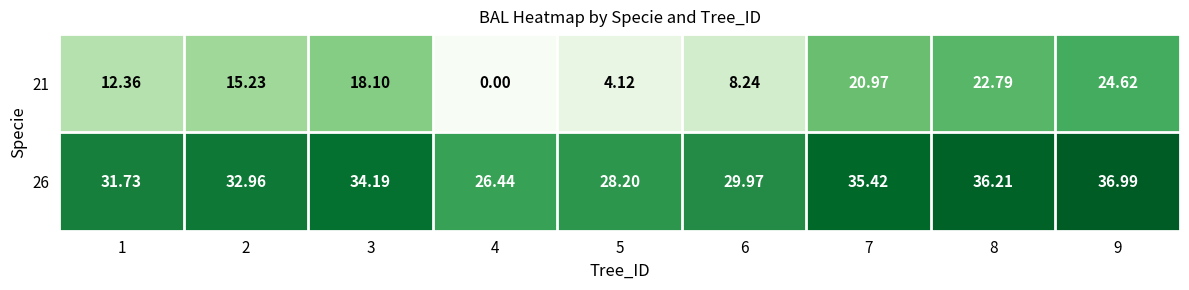

Is the value of 26 at 3 greater than the value of 21 at 5?

Yes